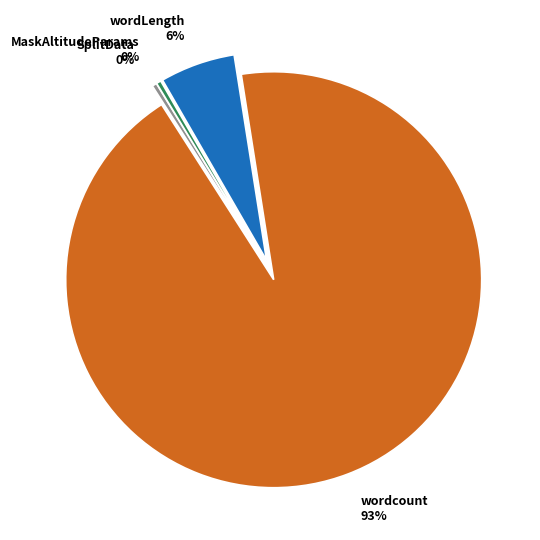

To the nearest percent, what is the average slice percentage?

25%